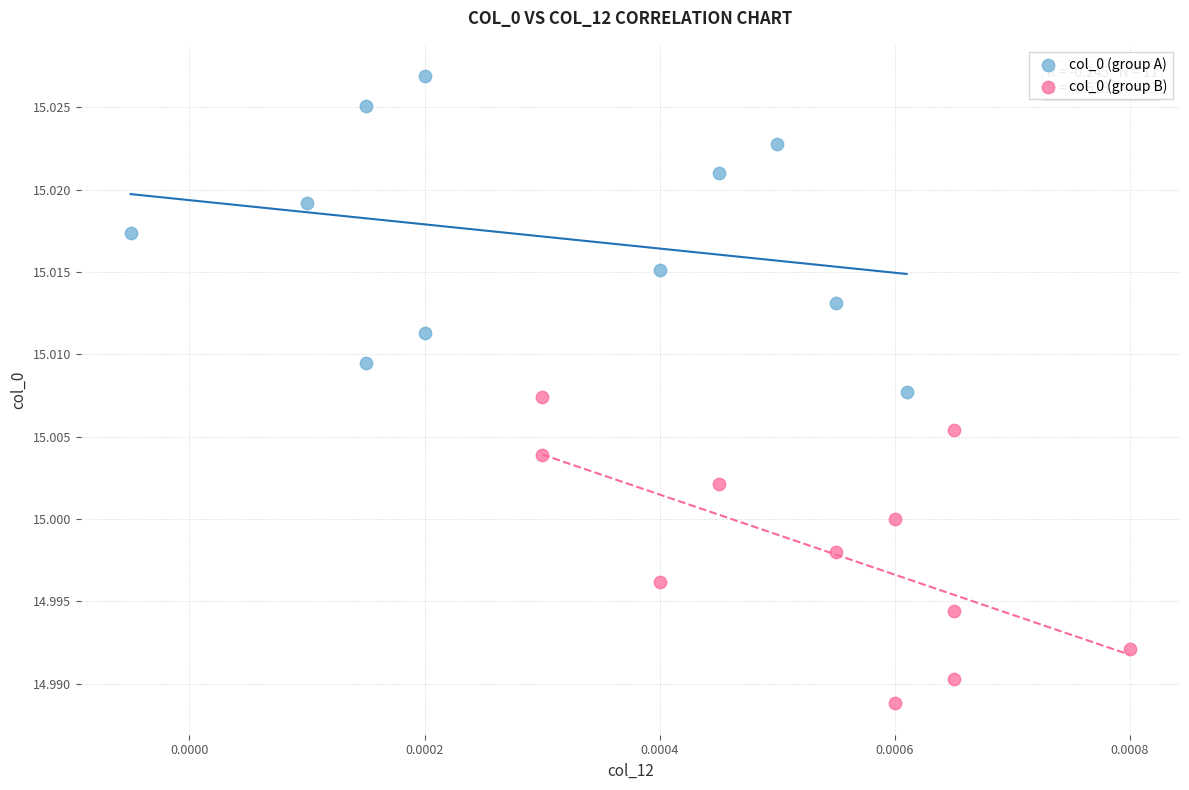

Which series contains the lowest Y value?

col_0 (group B)